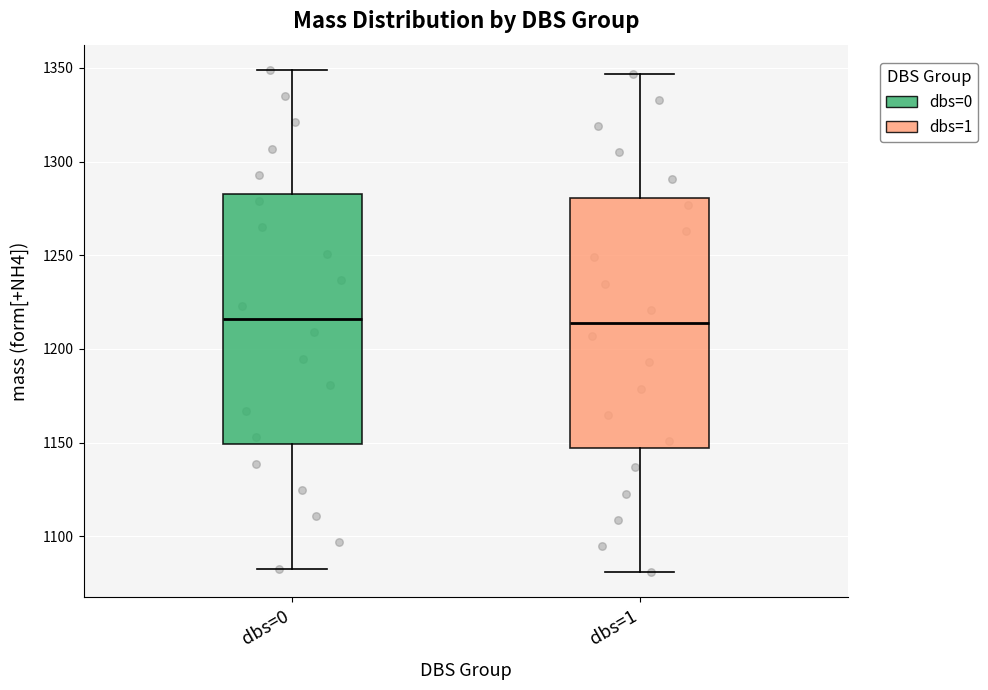

Where does the upper whisker of the box for dbs=1 end on the y-axis? The values are not printed on the chart, so give them approximately, as read against the axis.

1345